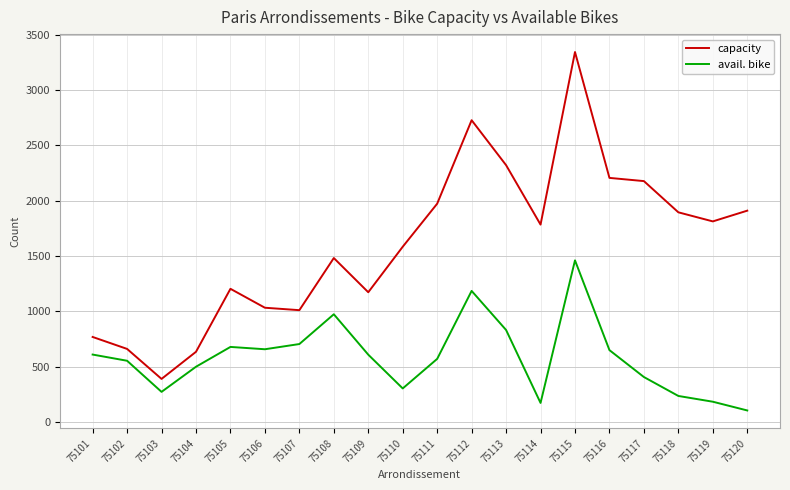

Between 75102 and 75118, which series saw the biggest shift?

capacity